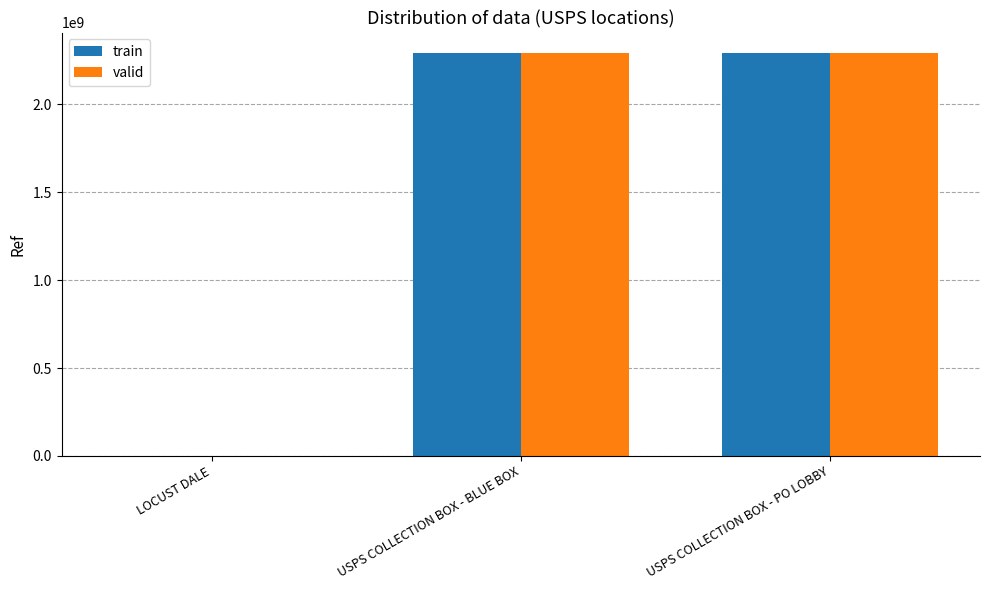

What is the total value across all series at LOCUST DALE?

2741518